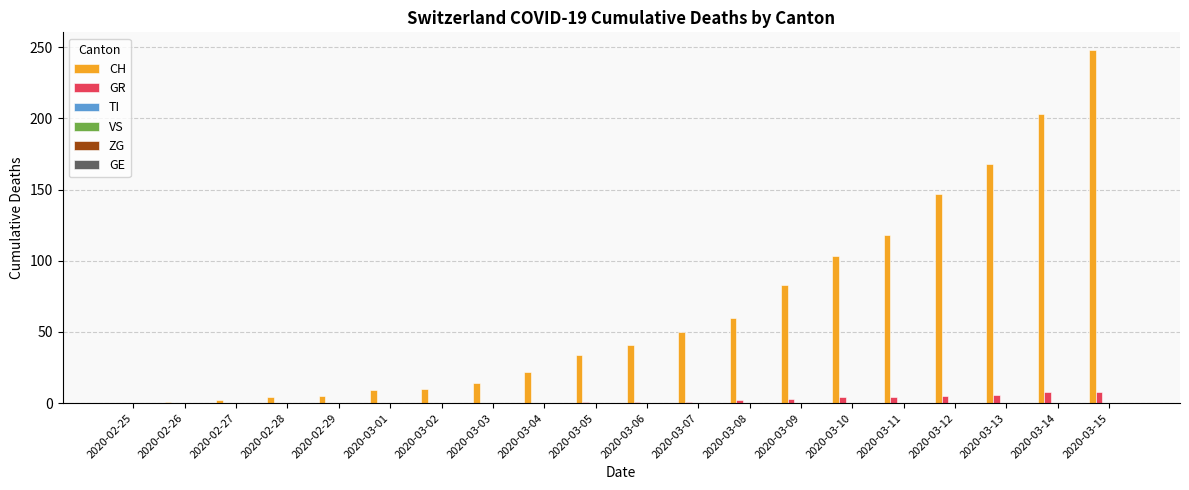

What is the maximum value shown in the chart?

248